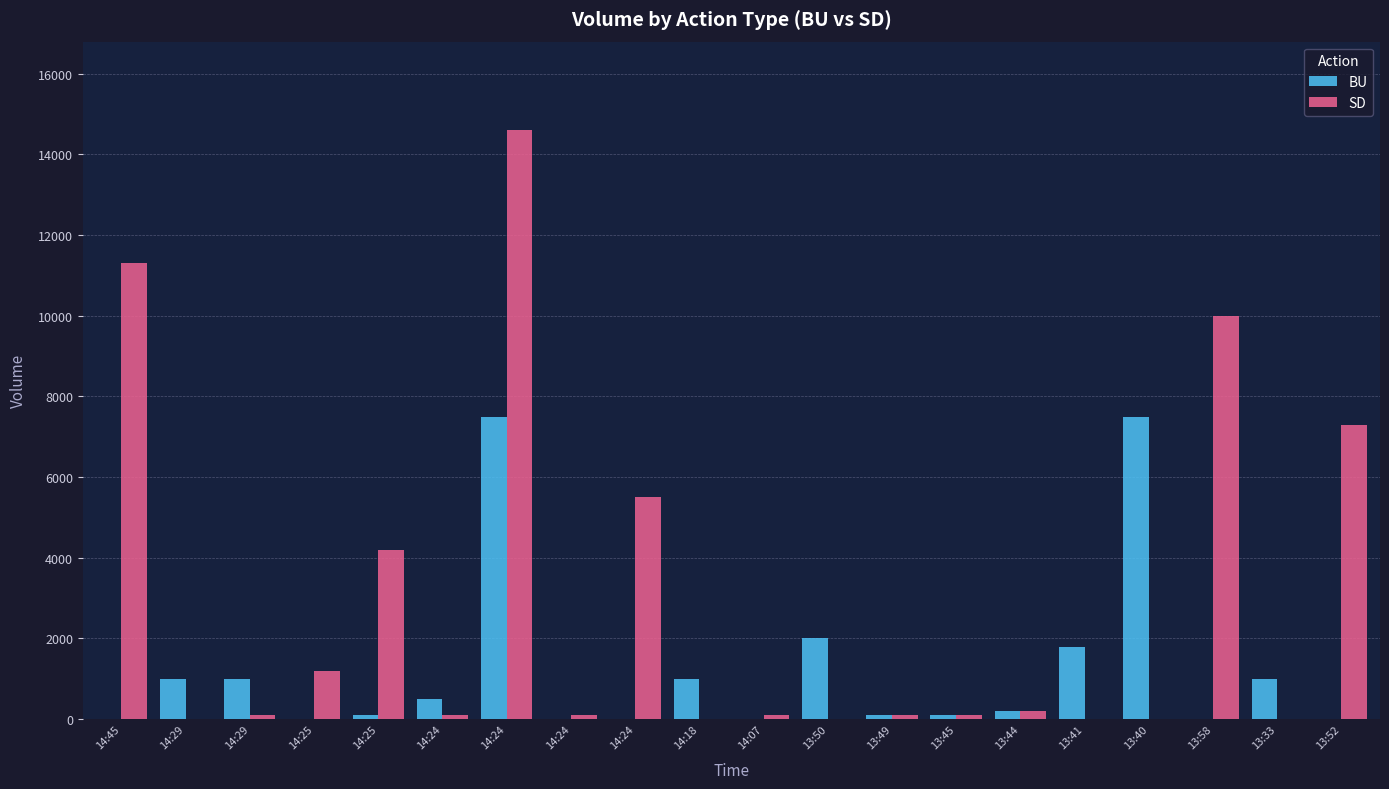

What are all the series names shown in the legend?

BU, SD